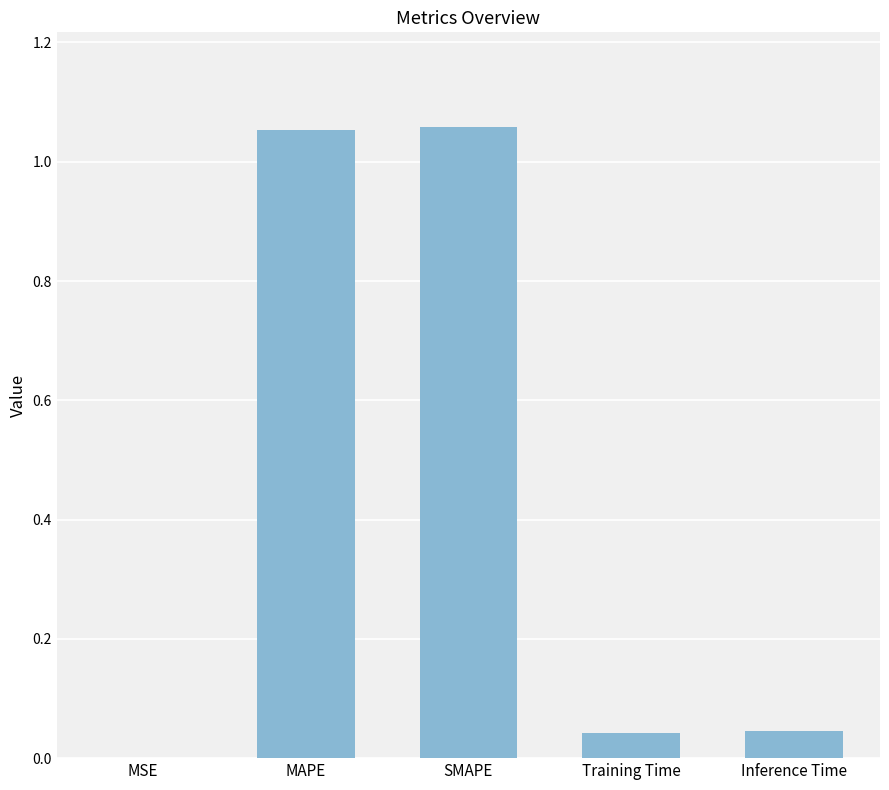

True or false: the data shows 0.0 at Inference Time.

True